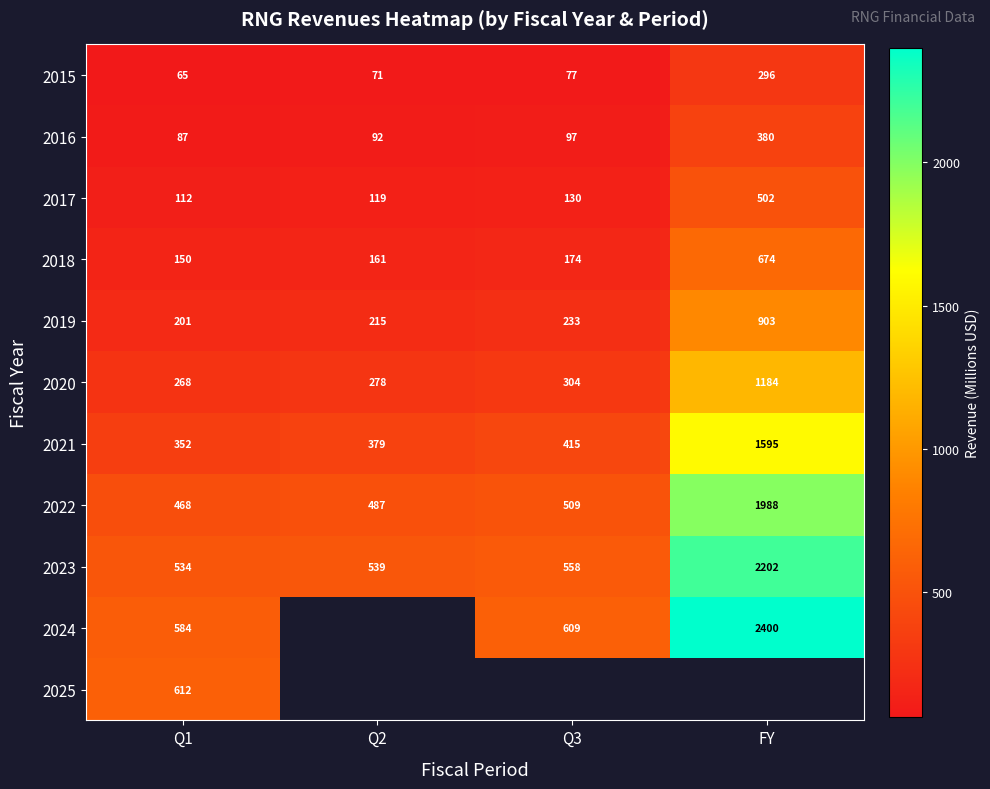

The value of 2018 at Q1 is 150.3. True or false?

True